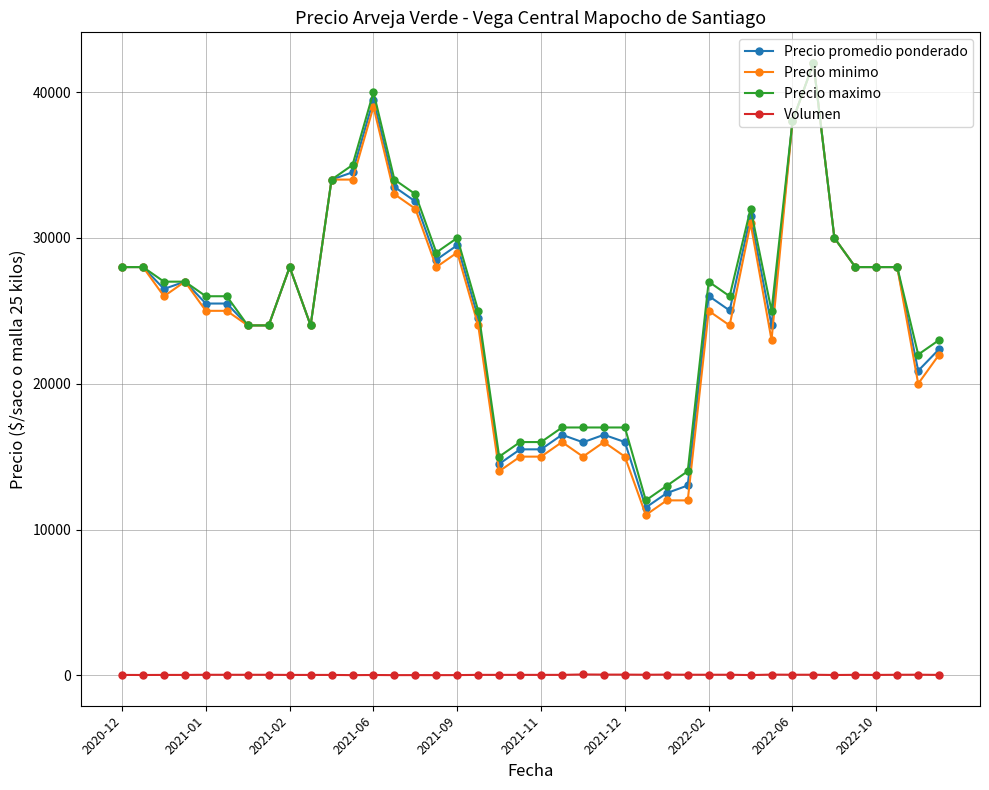

How many lines are shown in the chart?

4